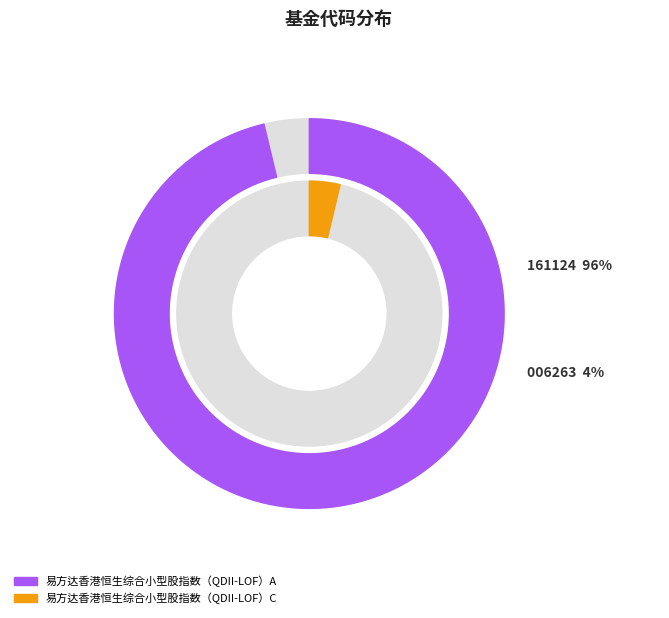

To the nearest percent, what percentage of the pie is 易方达香港恒生综合小型股指数（QDII-LOF）C?

4%